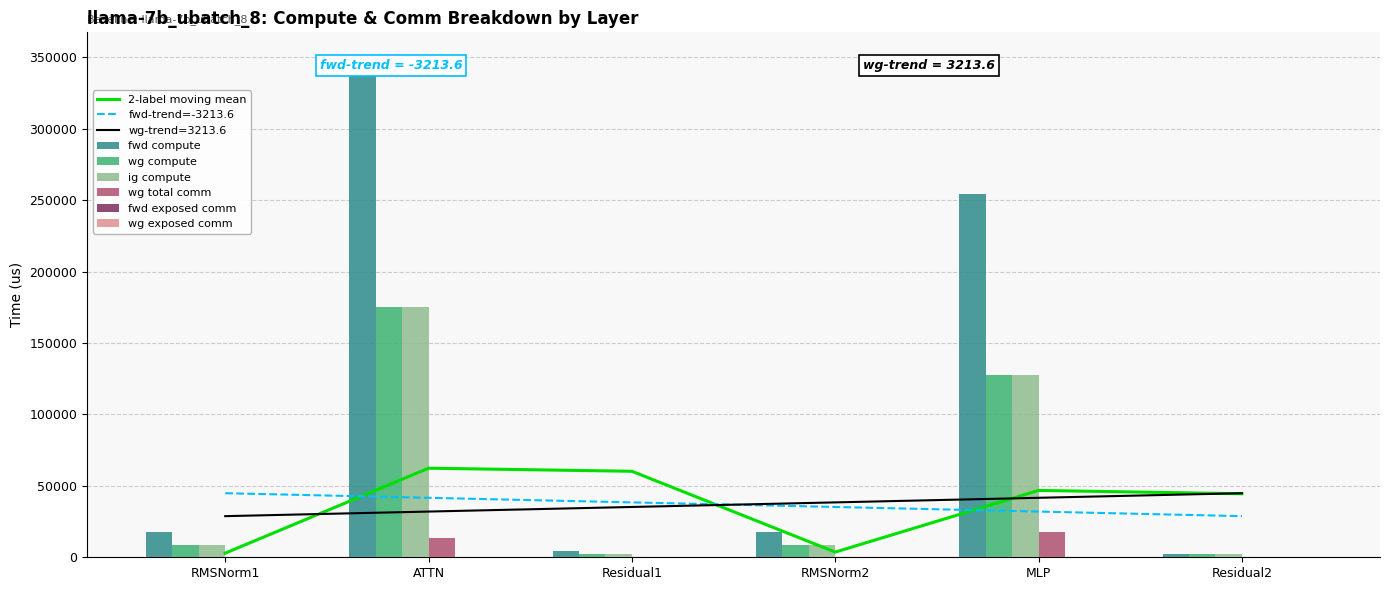

Reading left to right, transcribe all the data shown in this chart.

fwd compute: RMSNorm1=17388.2	ATTN=350115.8	Residual1=4478.0	RMSNorm2=17388.2	MLP=254740.3	Residual2=2239.0
wg compute: RMSNorm1=8694.1	ATTN=175057.9	Residual1=2239.0	RMSNorm2=8694.1	MLP=127370.1	Residual2=2239.0
ig compute: RMSNorm1=8694.1	ATTN=175057.9	Residual1=2239.0	RMSNorm2=8694.1	MLP=127370.1	Residual2=2239.0
wg total comm: RMSNorm1=0.0	ATTN=13591.5	Residual1=0.0	RMSNorm2=0.0	MLP=17550.6	Residual2=0.0